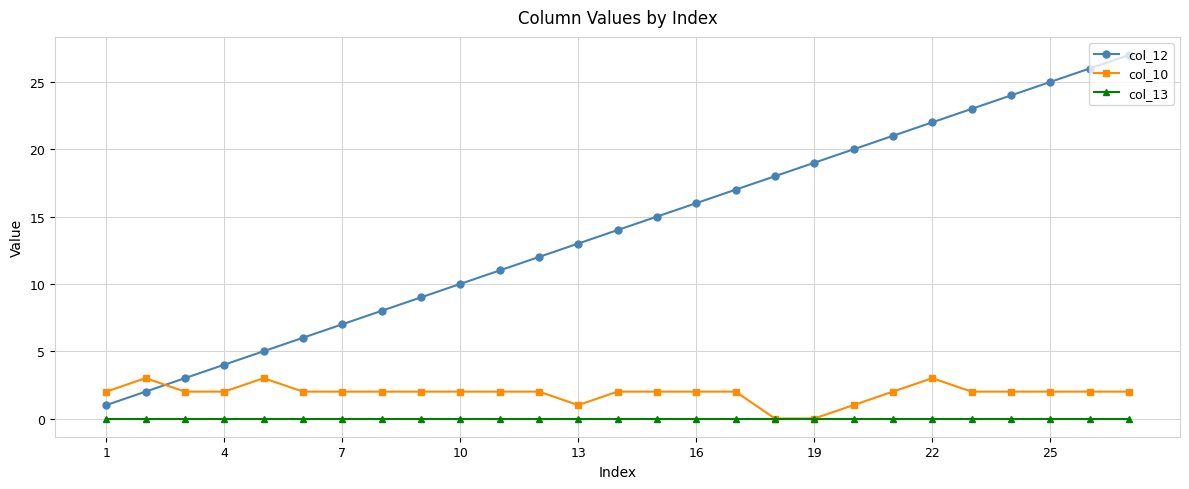

How many times do col_10 and col_12 cross each other?

1